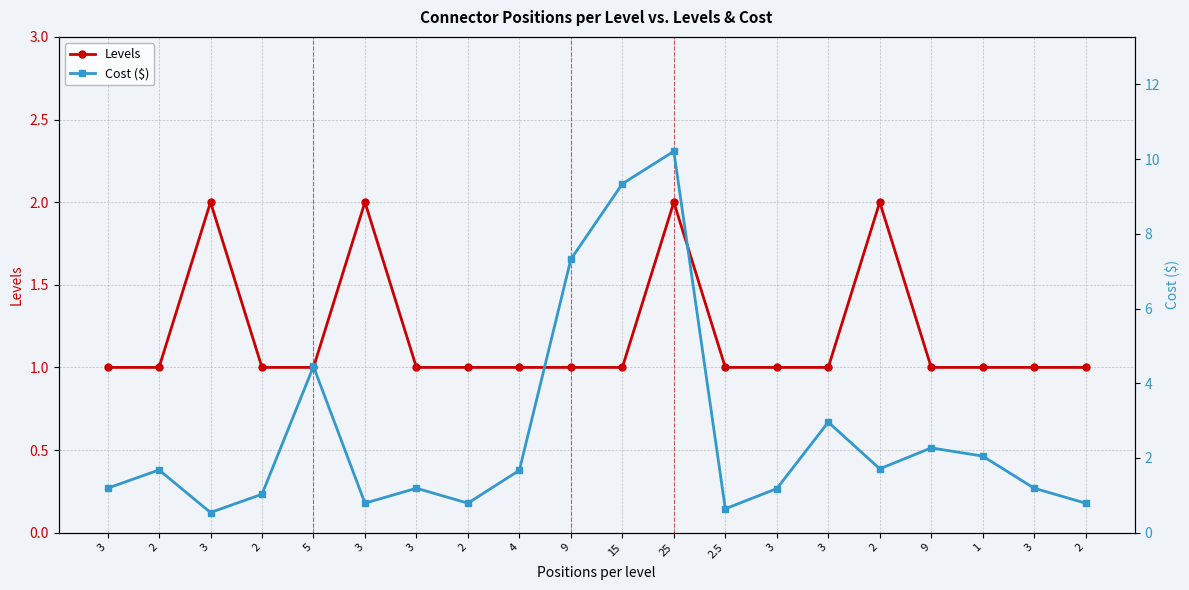

List the labels in order of Cost ($) value, smallest first.

3, 2.5, 3, 2, 2, 2, 3, 3, 3, 3, 4, 2, 2, 1, 9, 3, 5, 9, 15, 25